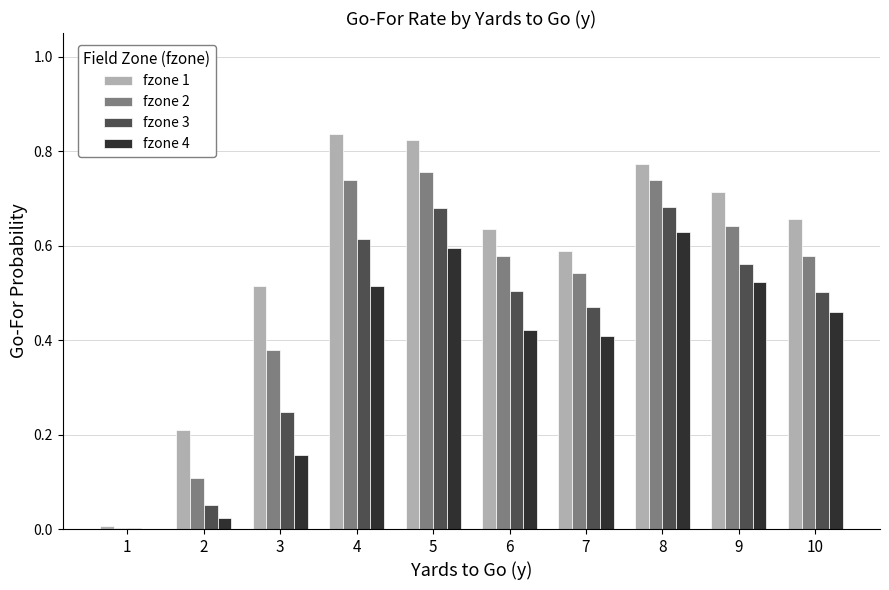

The fzone 4 series shows 0.8 at 9. True or false?

False